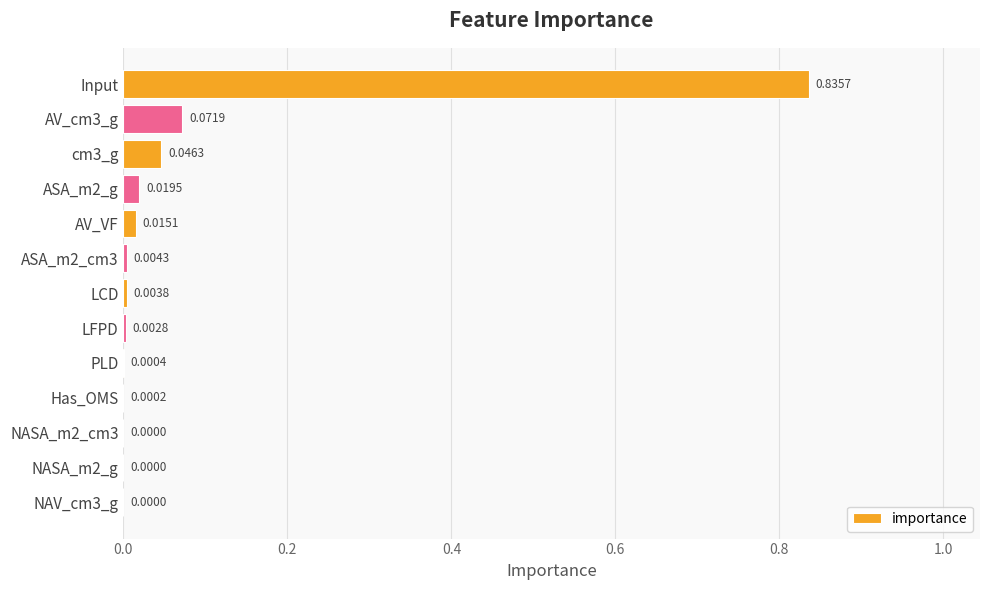

At which category does the chart reach its peak across all series?

Input